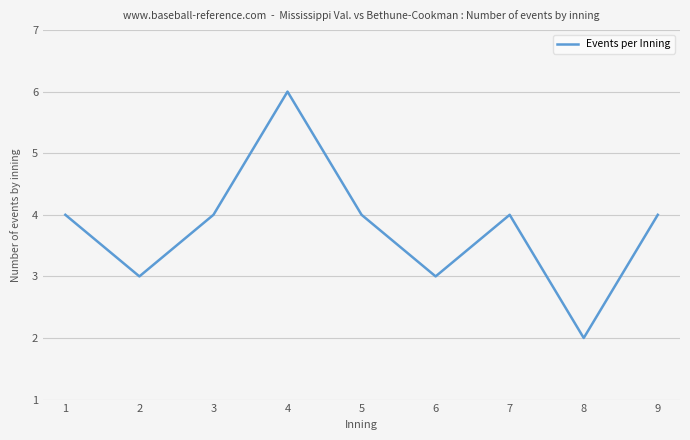

Read the value at 3.

4